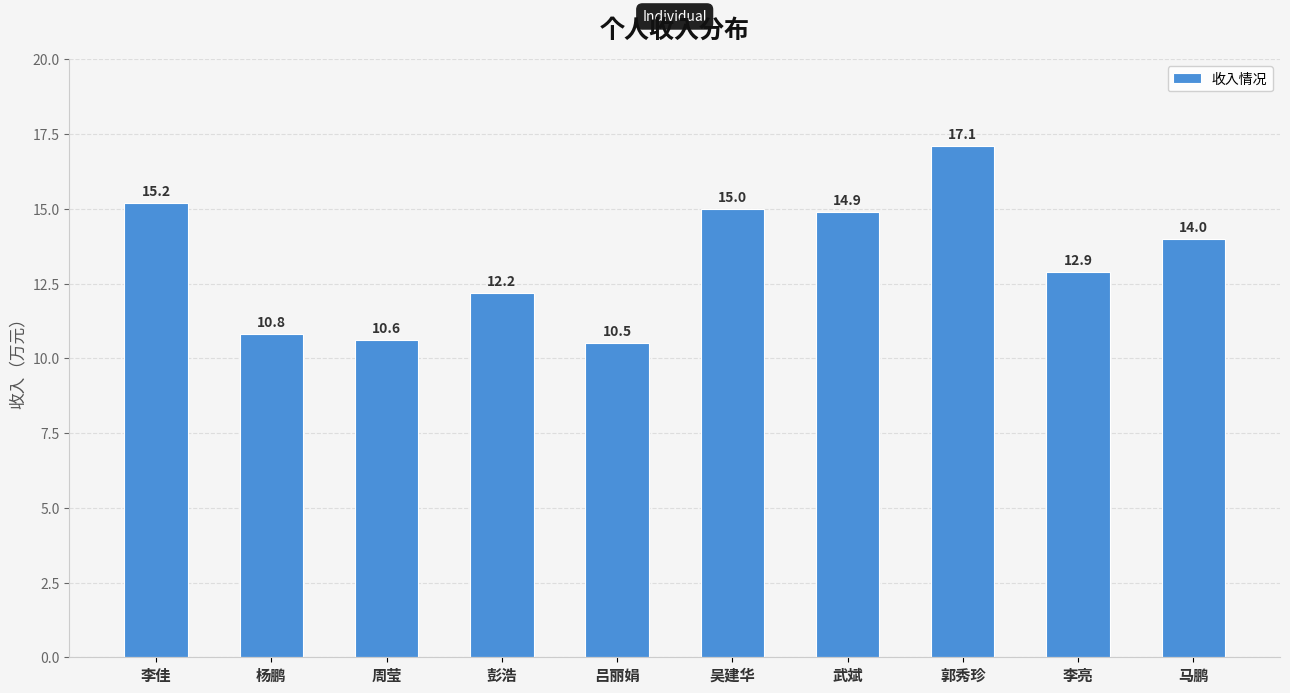

Rank the categories by value from highest to lowest.

郭秀珍, 李佳, 吴建华, 武斌, 马鹏, 李亮, 彭浩, 杨鹏, 周莹, 吕丽娟